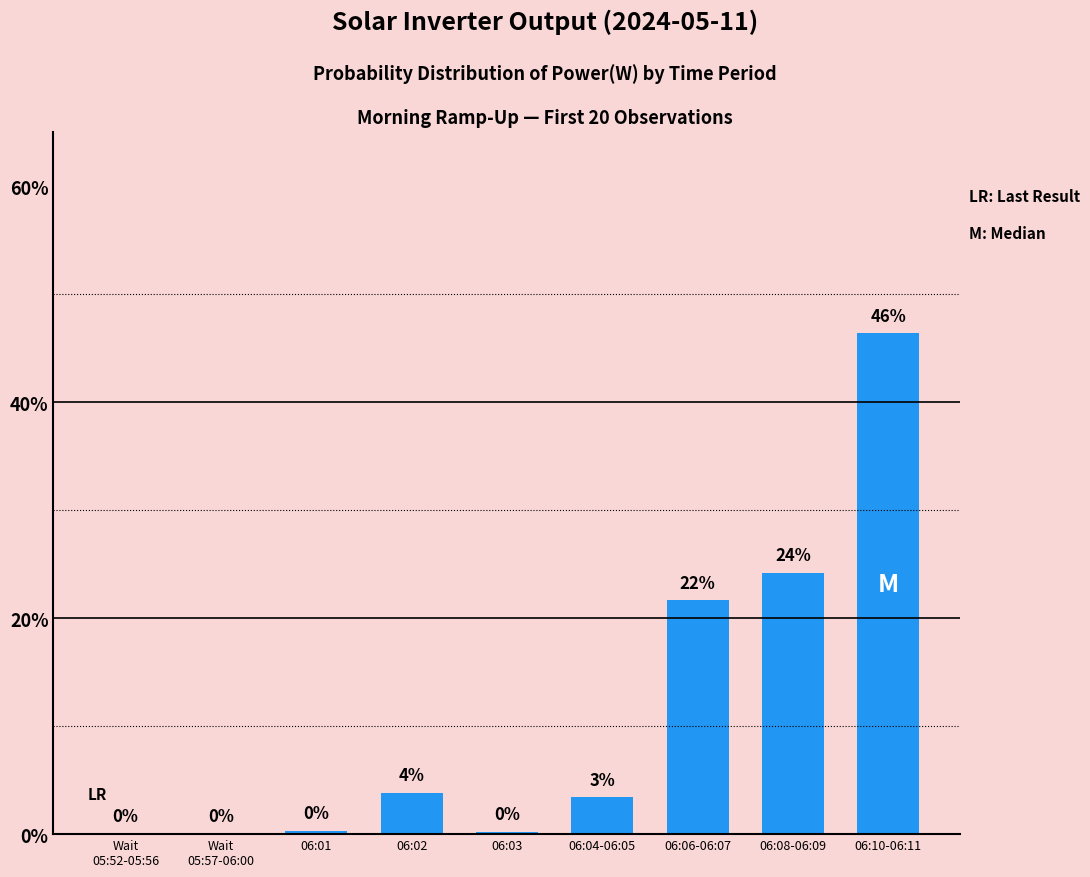

Is it true that the value at 06:04-06:05 is 5.3?

False